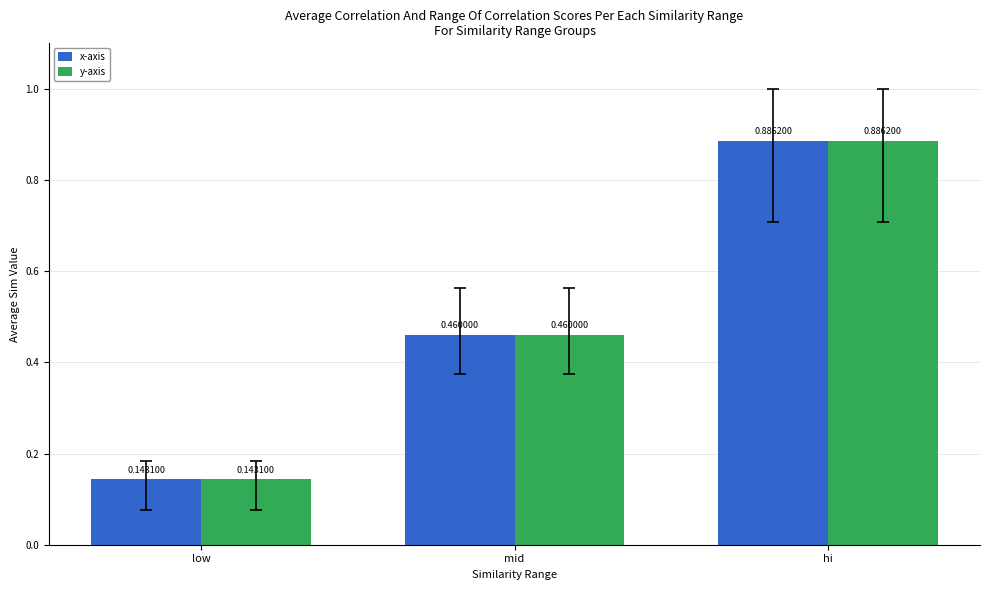

Which category has the lowest value in the x-axis series?

low